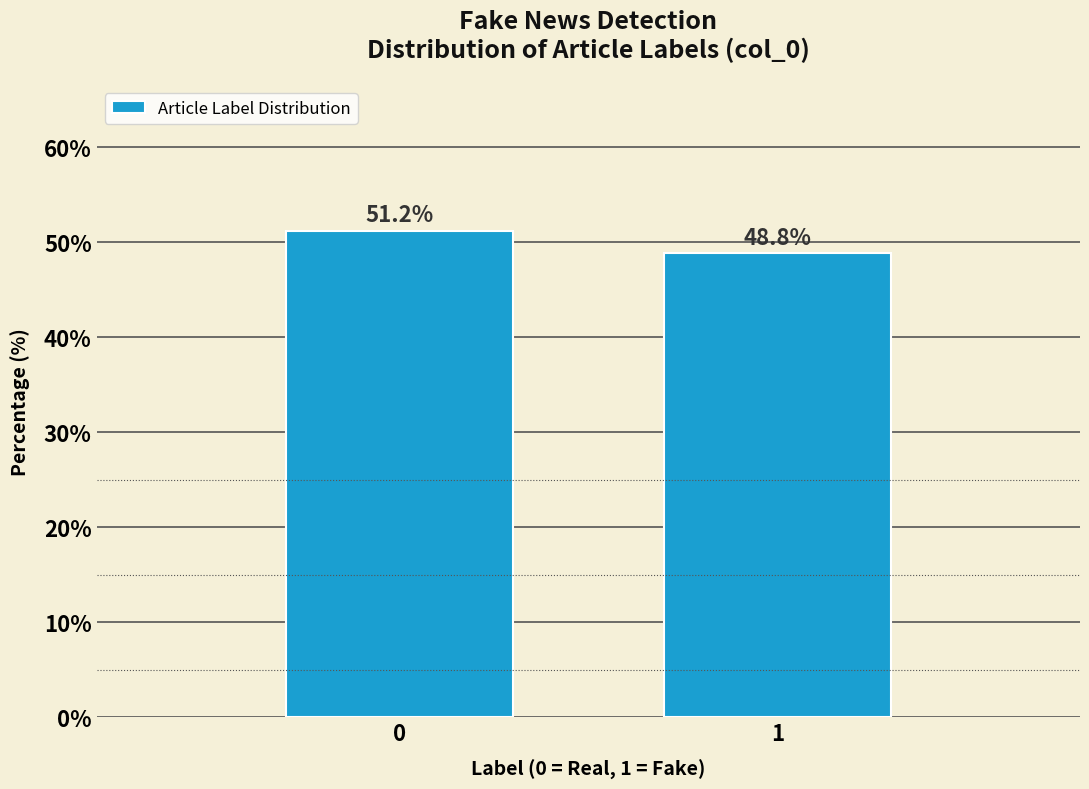

Reading right to left, extract all data points from this chart.

48.8	51.2